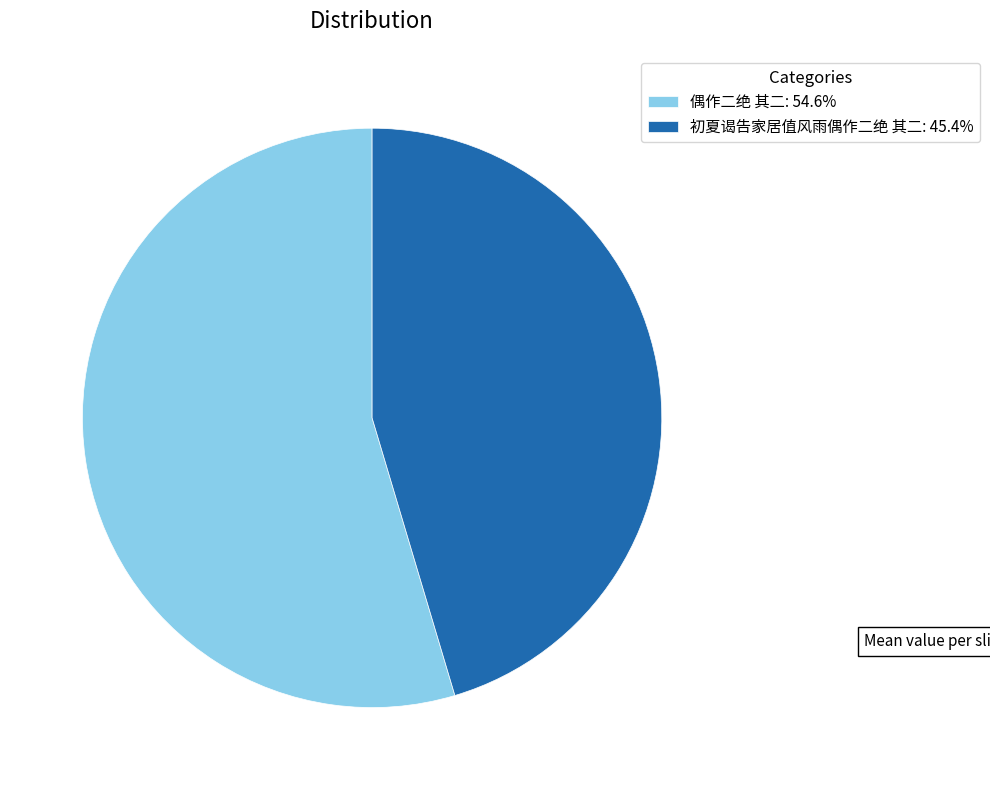

Which has a higher value, 初夏谒告家居值风雨偶作二绝 其二 or 偶作二绝 其二?

偶作二绝 其二